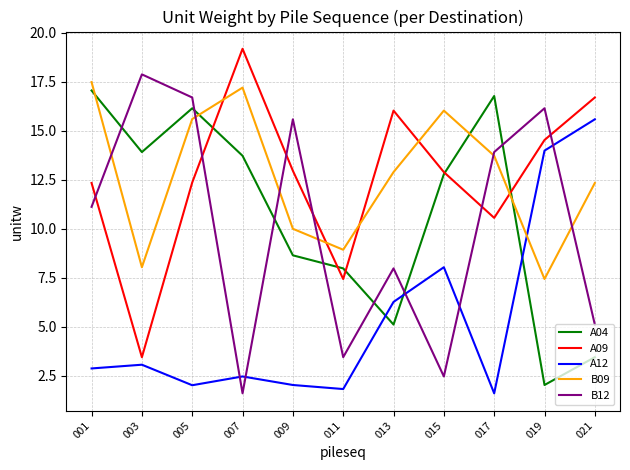

Where does the A12 series first go above 2?

001